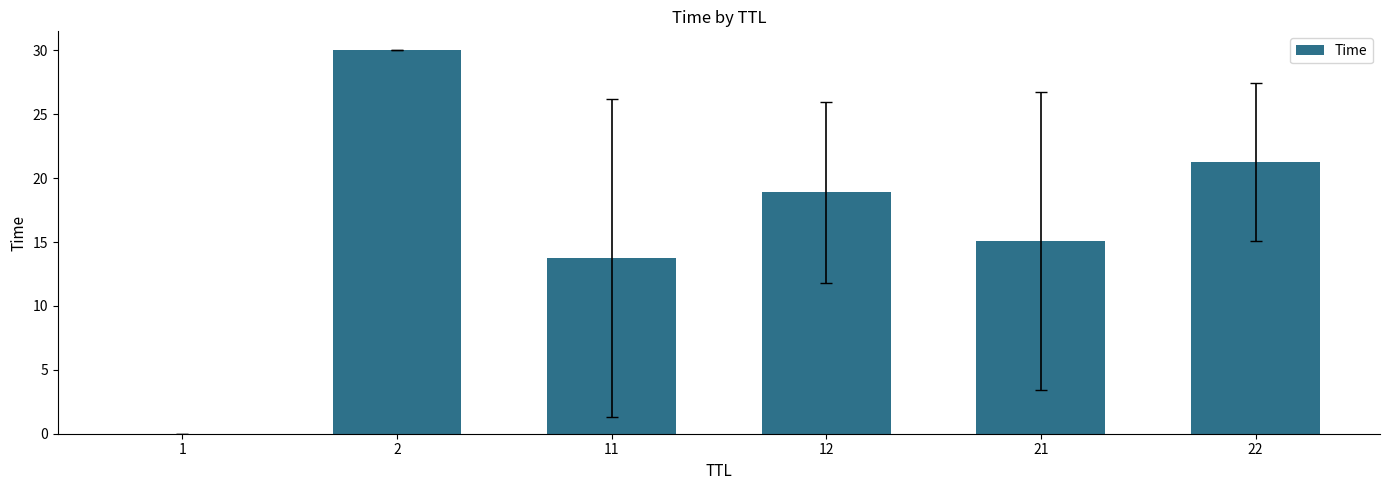

The value at 21 is 15.1. True or false?

True